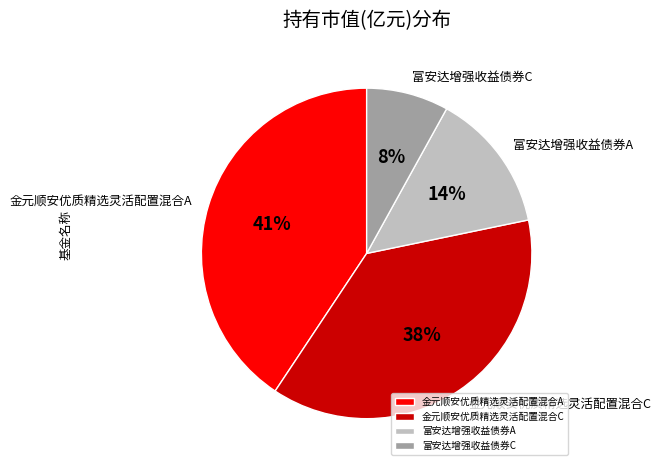

Is 富安达增强收益债券C the majority of the pie?

No